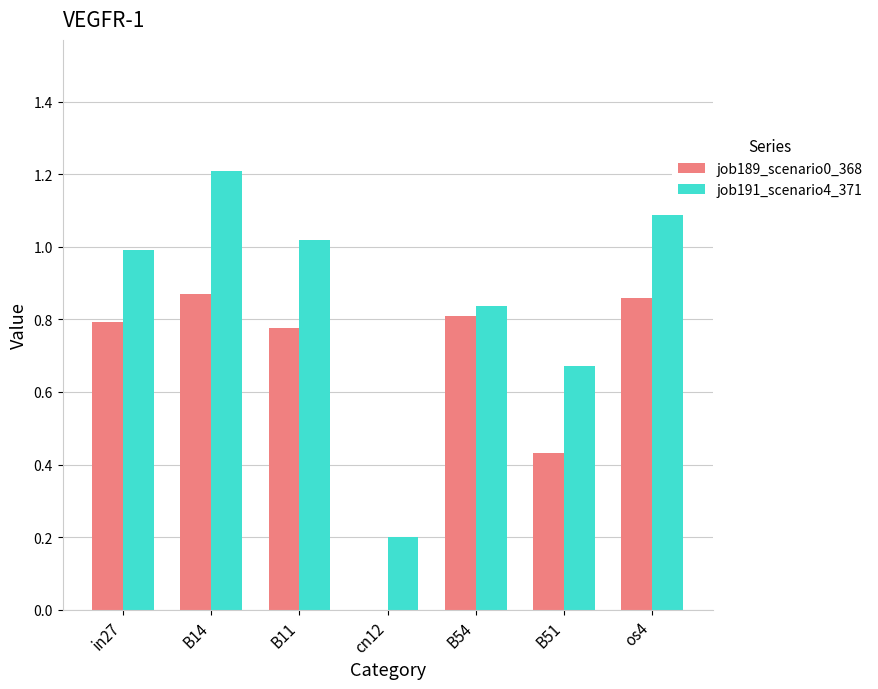

Between B14 and cn12, which series saw the biggest shift?

job191_scenario4_371